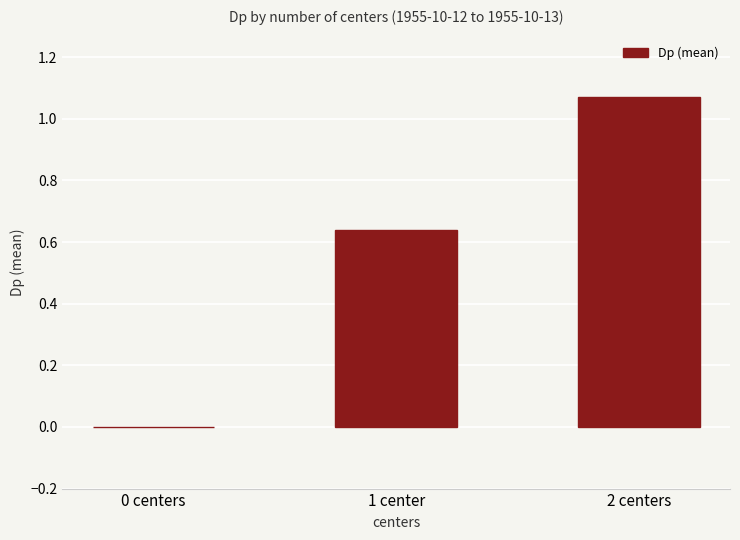

What is the sum of all values?

1.7